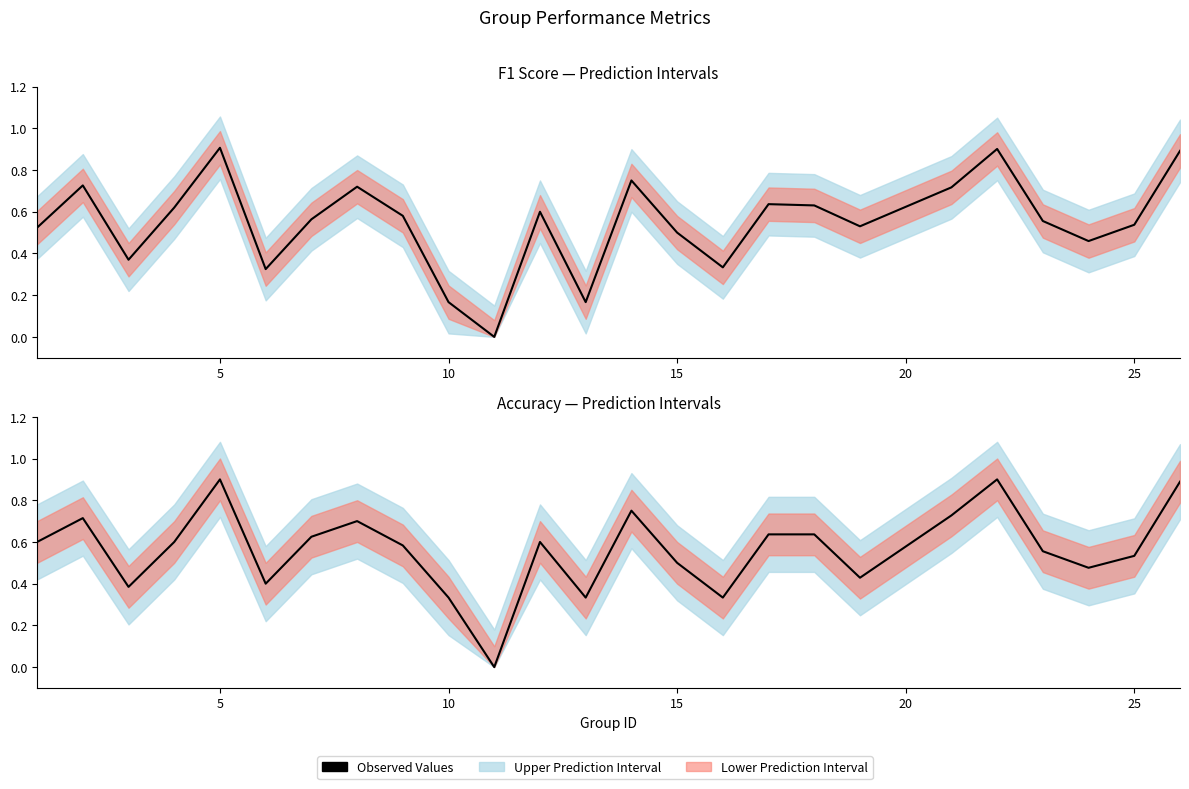

How many F1 Score values are between 0 and 1?

25